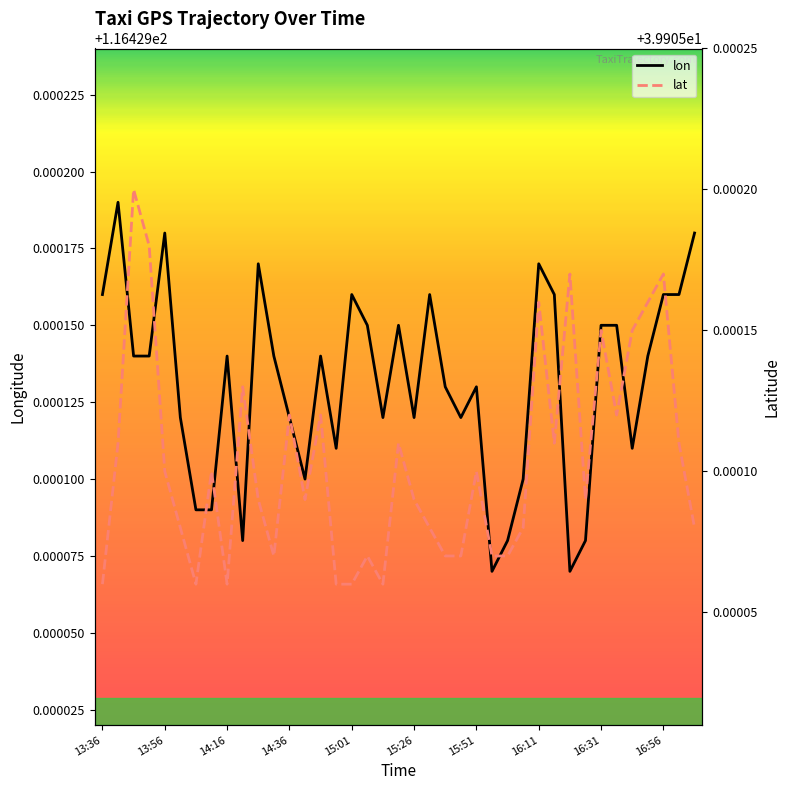

The lon series shows 79.7 at 13:41. True or false?

False